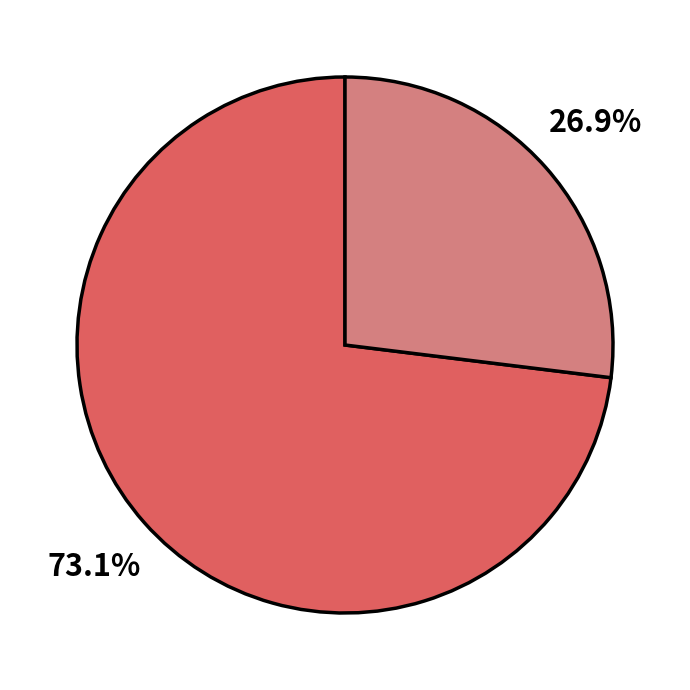

Is there a majority slice in this chart?

Yes